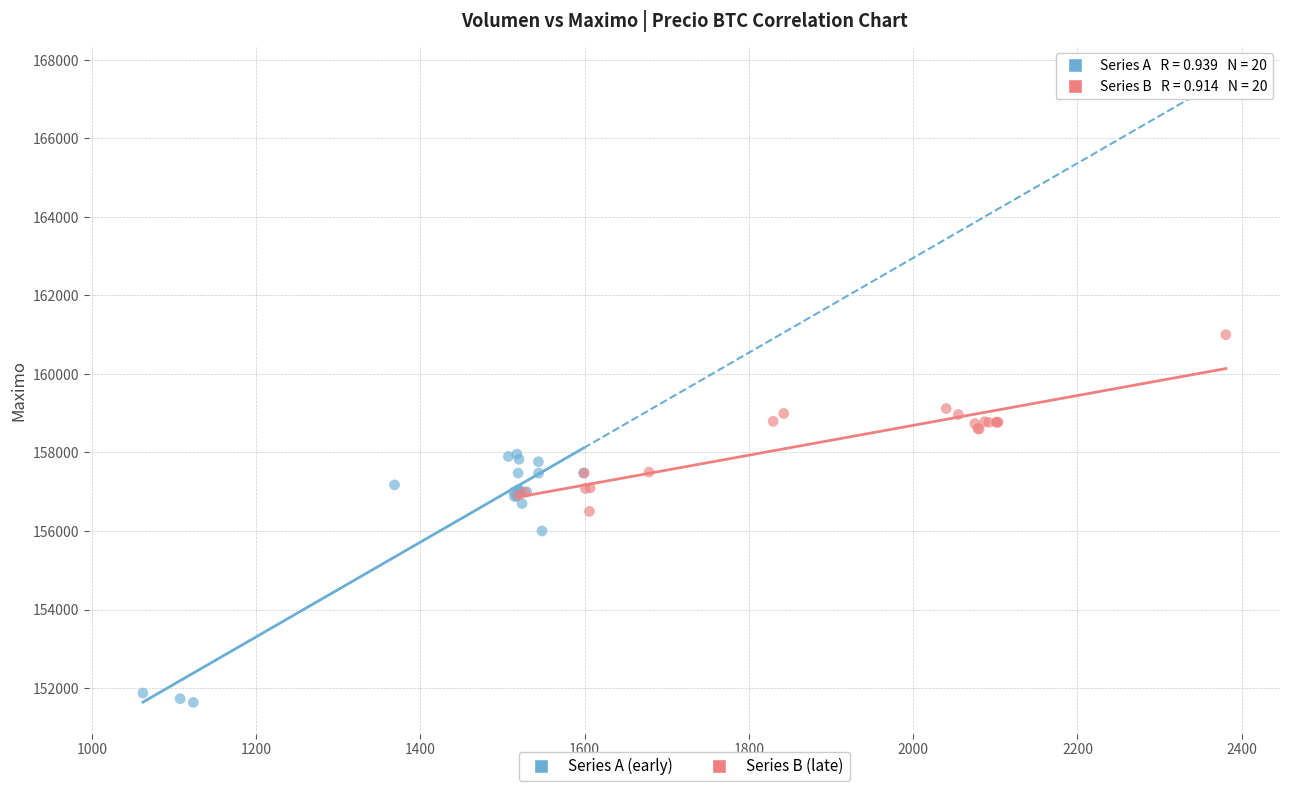

What are all the series names shown in the legend?

Series A (early), Series B (late)